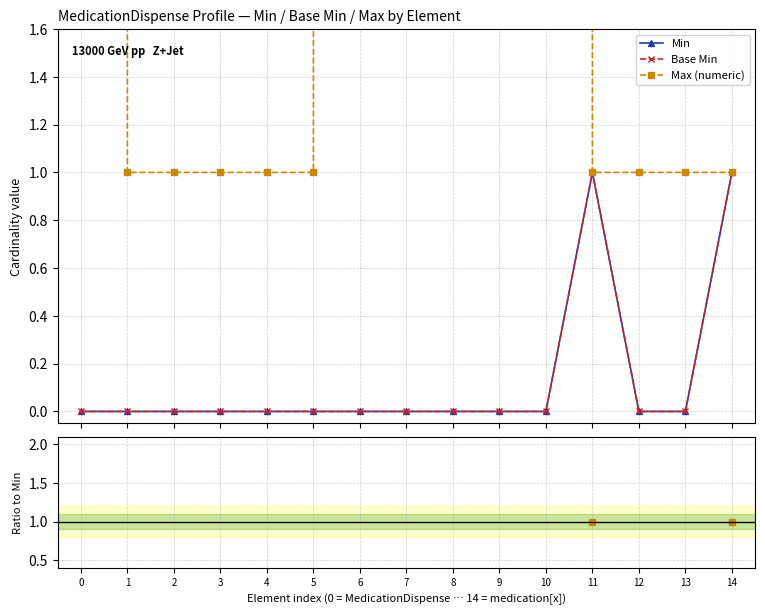

The value of Max (numeric) at 10 is nan. True or false?

False